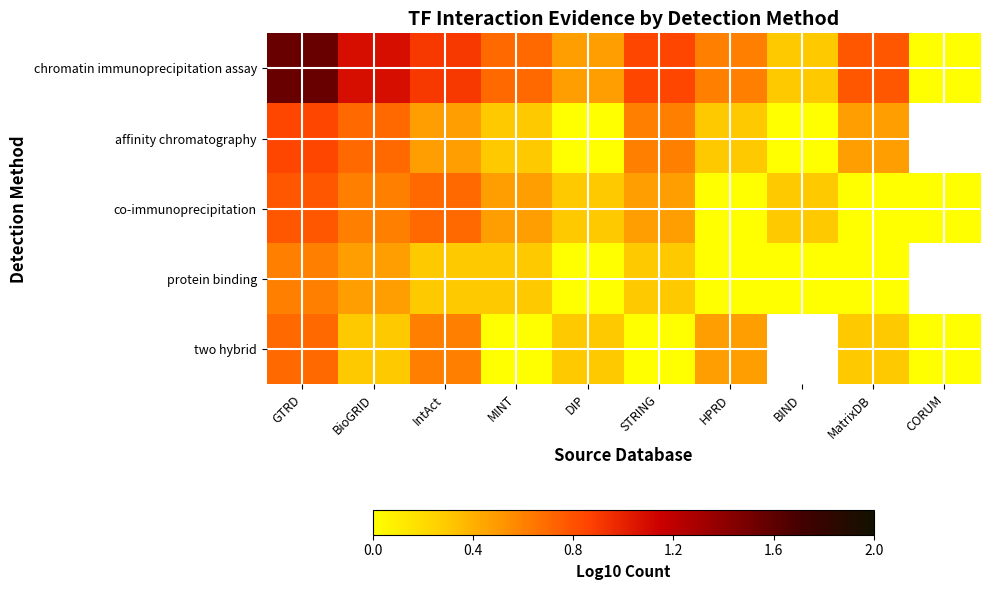

Rank the series at MINT from highest to lowest value.

chromatin immunoprecipitation assay, co-immunoprecipitation, affinity chromatography, protein binding, two hybrid